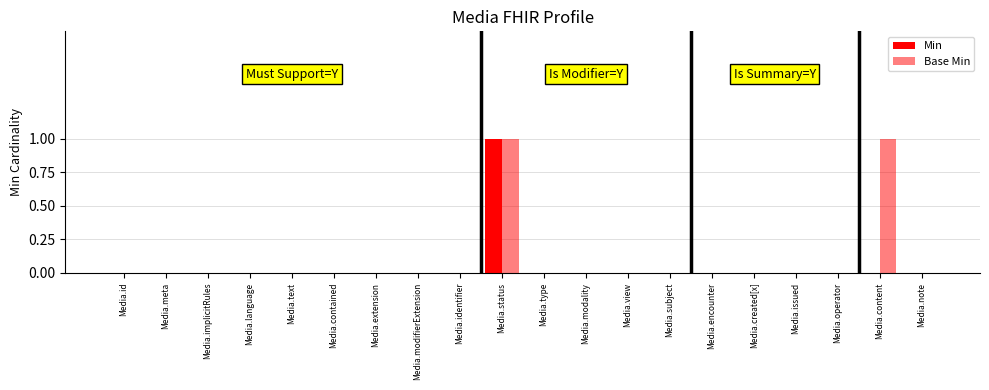

How many groups of bars are there?

20